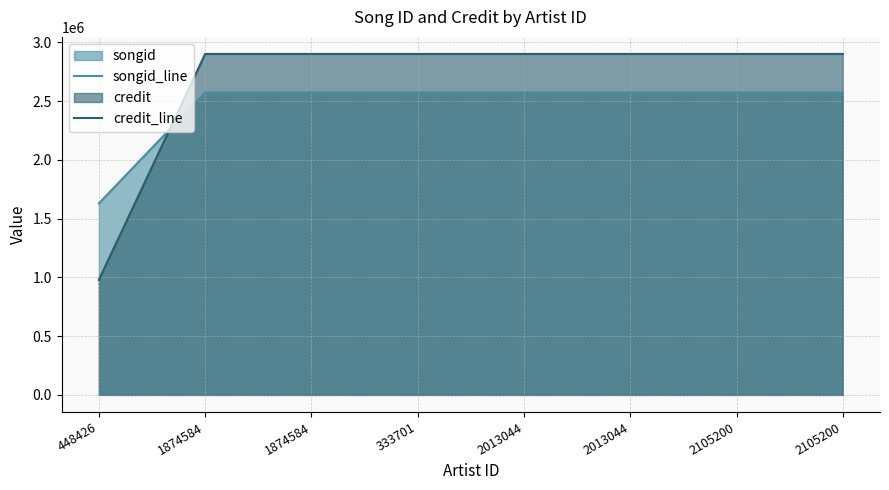

How many lines are shown in the chart?

2